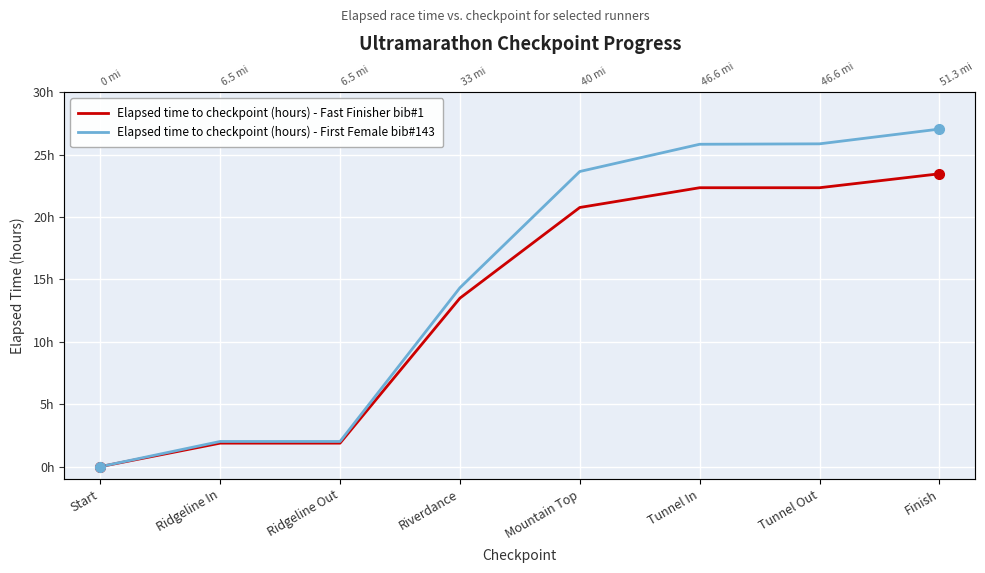

At which category does the chart reach its minimum across all series?

Start